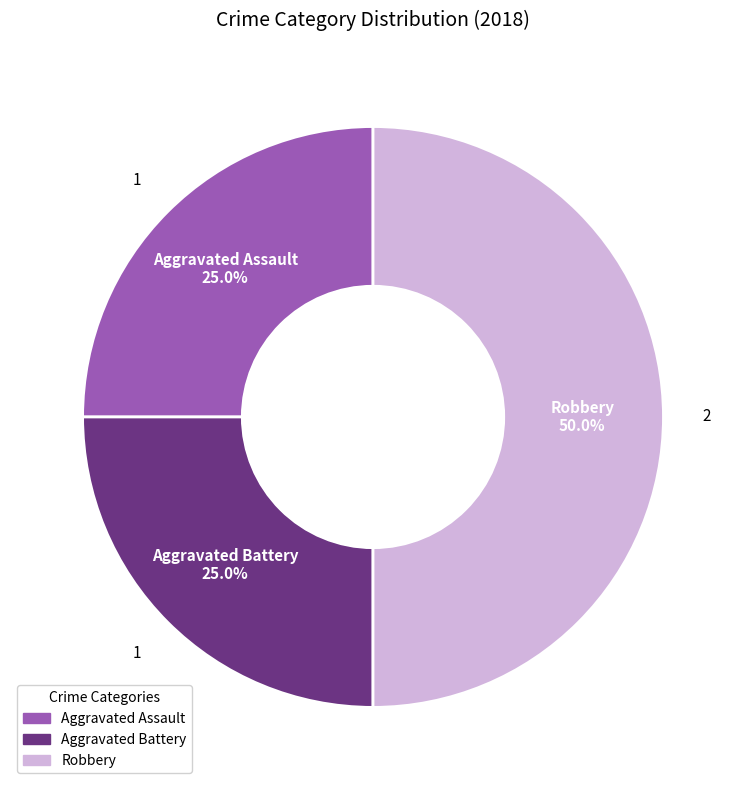

To the nearest percent, what is the combined percentage of Robbery and Aggravated Battery?

75%